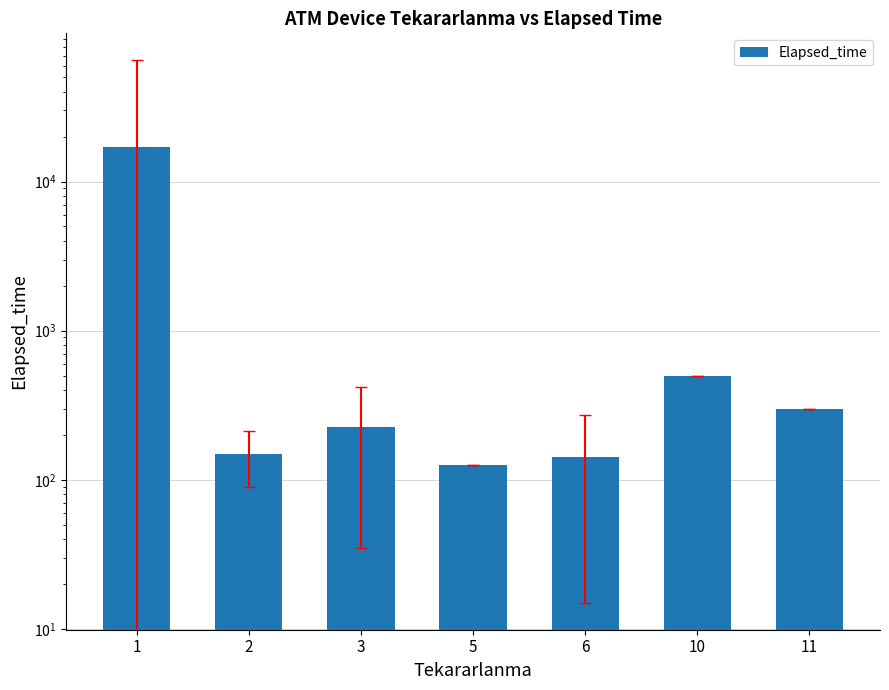

What is the average value?

2624.5